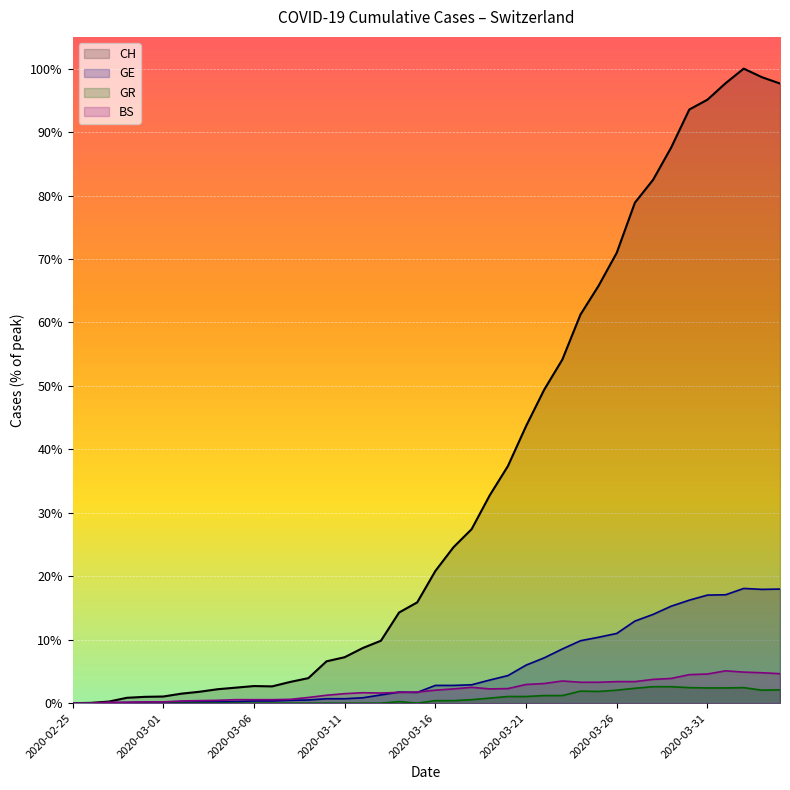

Where do GE and BS first cross each other?

2020-02-26 and 2020-02-27